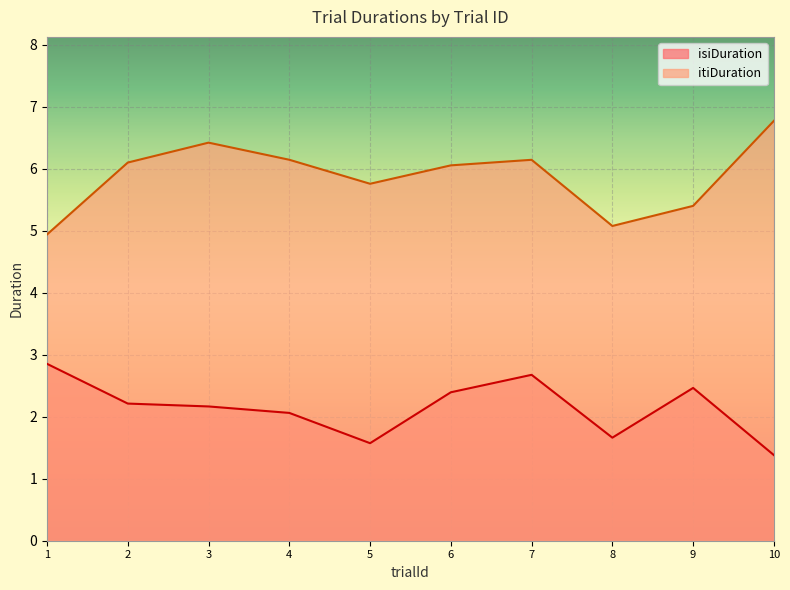

How many lines are shown in the chart?

2